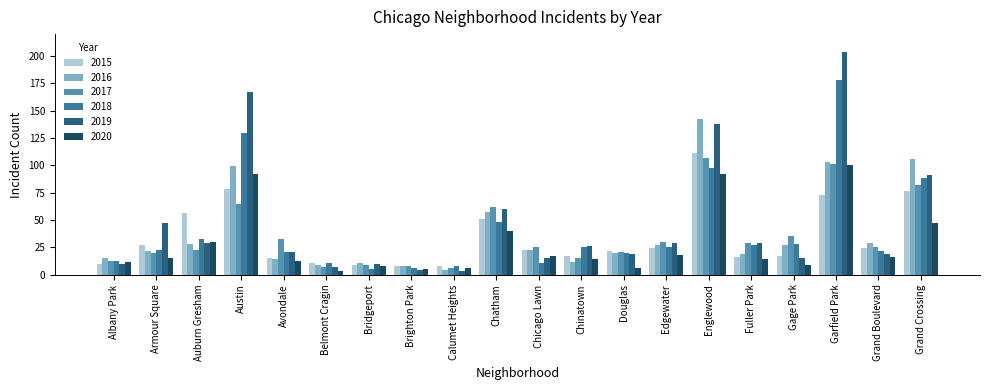

Reading left to right, list all the values displayed in this chart.

2015: Albany Park=10	Armour Square=27	Auburn Gresham=56	Austin=78	Avondale=15	Belmont Cragin=11	Bridgeport=9	Brighton Park=8	Calumet Heights=8	Chatham=51	Chicago Lawn=23	Chinatown=17	Douglas=22	Edgewater=24	Englewood=111	Fuller Park=16	Gage Park=17	Garfield Park=73	Grand Boulevard=24	Grand Crossing=77
2016: Albany Park=15	Armour Square=22	Auburn Gresham=28	Austin=99	Avondale=14	Belmont Cragin=9	Bridgeport=11	Brighton Park=8	Calumet Heights=4	Chatham=57	Chicago Lawn=23	Chinatown=12	Douglas=20	Edgewater=27	Englewood=142	Fuller Park=19	Gage Park=27	Garfield Park=103	Grand Boulevard=29	Grand Crossing=106
2017: Albany Park=13	Armour Square=20	Auburn Gresham=23	Austin=65	Avondale=33	Belmont Cragin=7	Bridgeport=9	Brighton Park=8	Calumet Heights=6	Chatham=62	Chicago Lawn=25	Chinatown=15	Douglas=21	Edgewater=30	Englewood=107	Fuller Park=29	Gage Park=35	Garfield Park=101	Grand Boulevard=25	Grand Crossing=82
2018: Albany Park=13	Armour Square=23	Auburn Gresham=33	Austin=130	Avondale=21	Belmont Cragin=11	Bridgeport=5	Brighton Park=6	Calumet Heights=8	Chatham=48	Chicago Lawn=11	Chinatown=25	Douglas=20	Edgewater=25	Englewood=98	Fuller Park=27	Gage Park=28	Garfield Park=178	Grand Boulevard=22	Grand Crossing=88
2019: Albany Park=10	Armour Square=47	Auburn Gresham=29	Austin=167	Avondale=21	Belmont Cragin=7	Bridgeport=10	Brighton Park=4	Calumet Heights=3	Chatham=60	Chicago Lawn=15	Chinatown=26	Douglas=19	Edgewater=29	Englewood=138	Fuller Park=29	Gage Park=15	Garfield Park=204	Grand Boulevard=19	Grand Crossing=91
2020: Albany Park=12	Armour Square=15	Auburn Gresham=30	Austin=92	Avondale=13	Belmont Cragin=3	Bridgeport=8	Brighton Park=5	Calumet Heights=6	Chatham=40	Chicago Lawn=17	Chinatown=14	Douglas=6	Edgewater=18	Englewood=92	Fuller Park=14	Gage Park=9	Garfield Park=100	Grand Boulevard=16	Grand Crossing=47